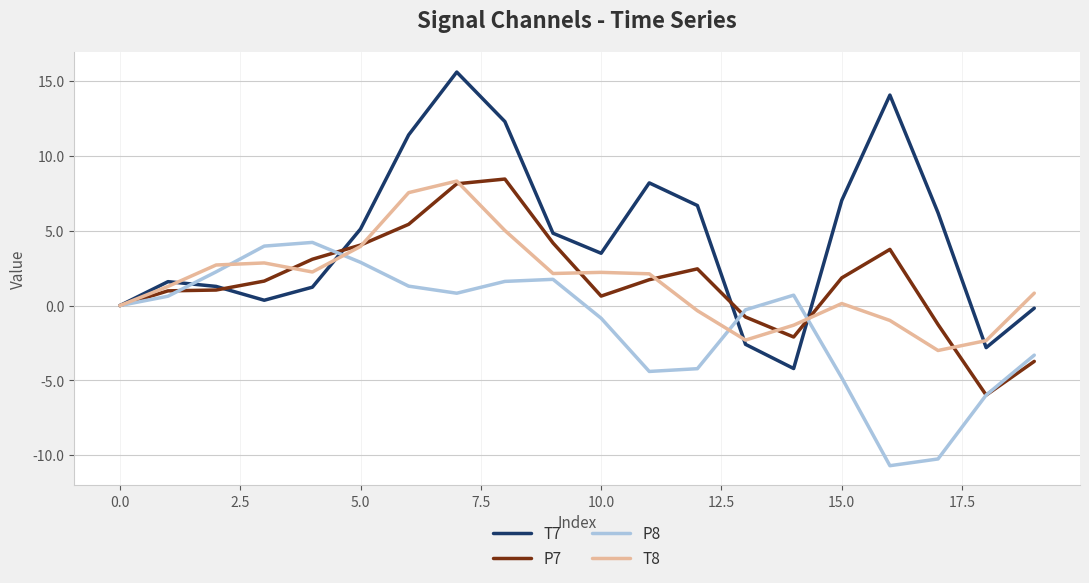

What is the maximum value shown in the chart?

15.6